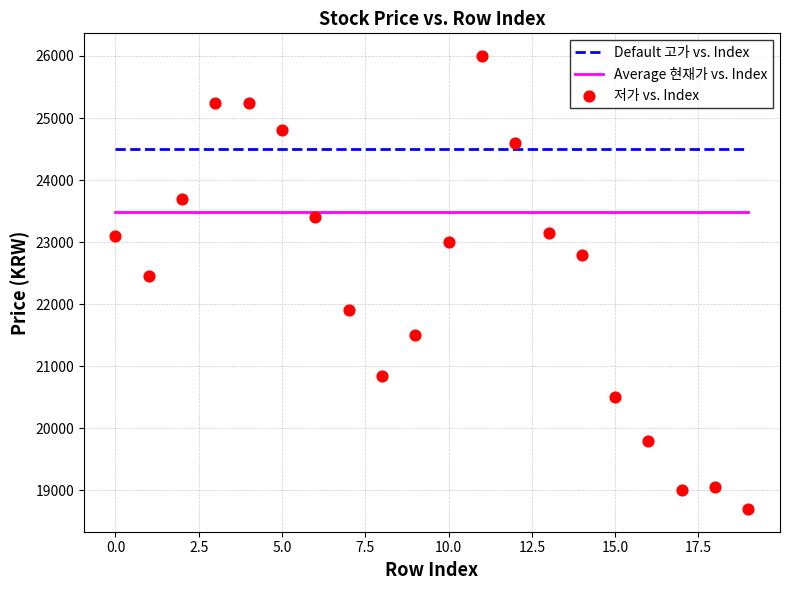

Which series has the largest total across all categories?

Default 고가 vs. Index